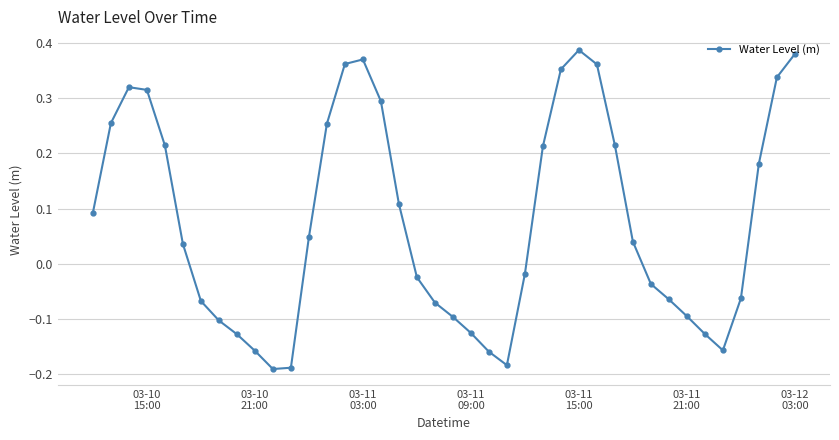

How many points are lower than both their immediate neighbors (excluding endpoints)?

3